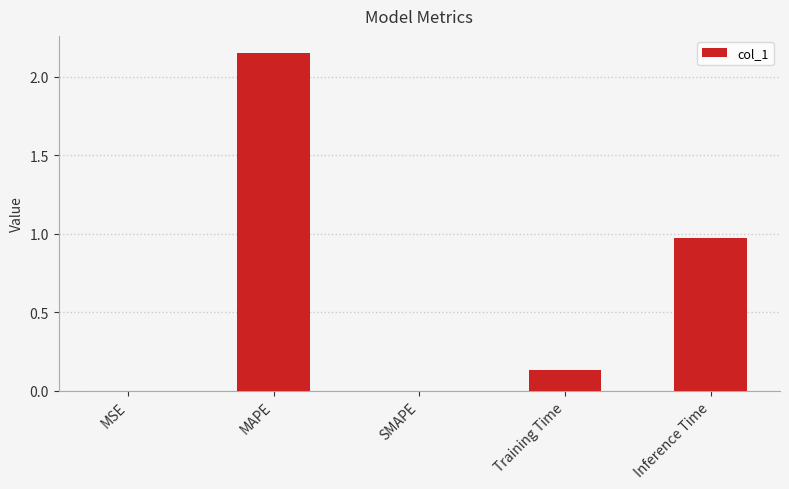

Count the number of categories in the chart.

5